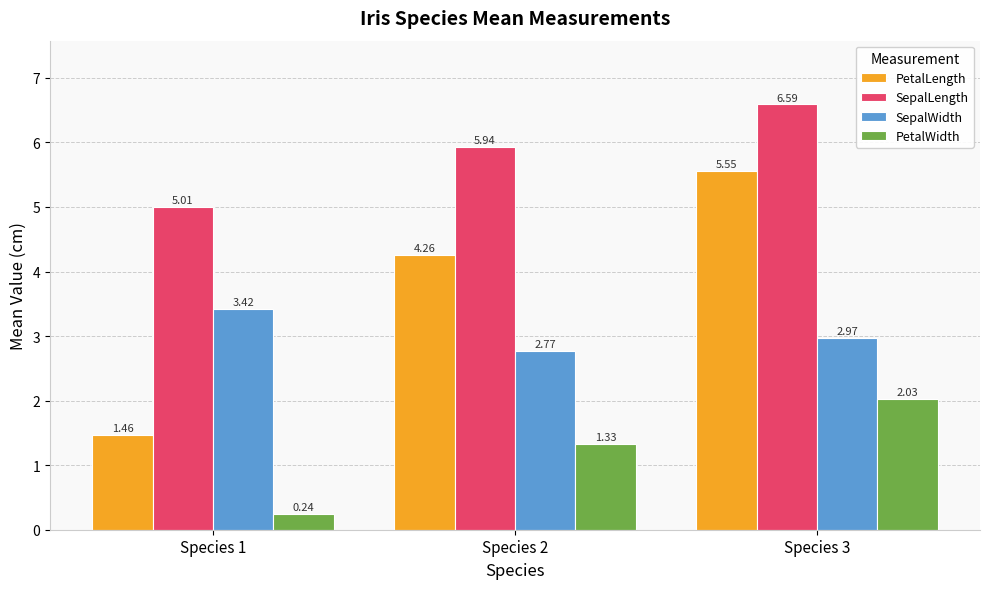

What is the difference between the maximum and minimum values in the SepalWidth series?

0.6